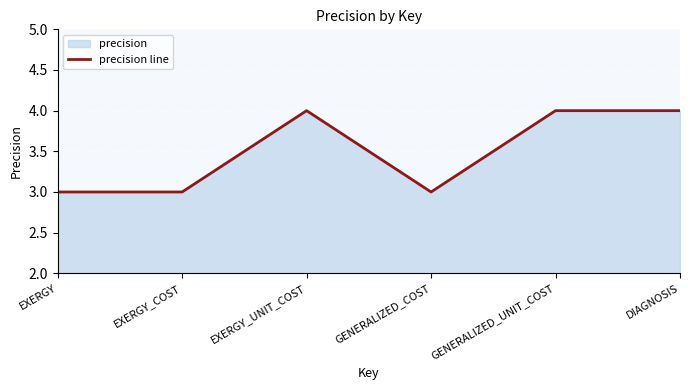

The value at EXERGY_COST is 5. True or false?

False